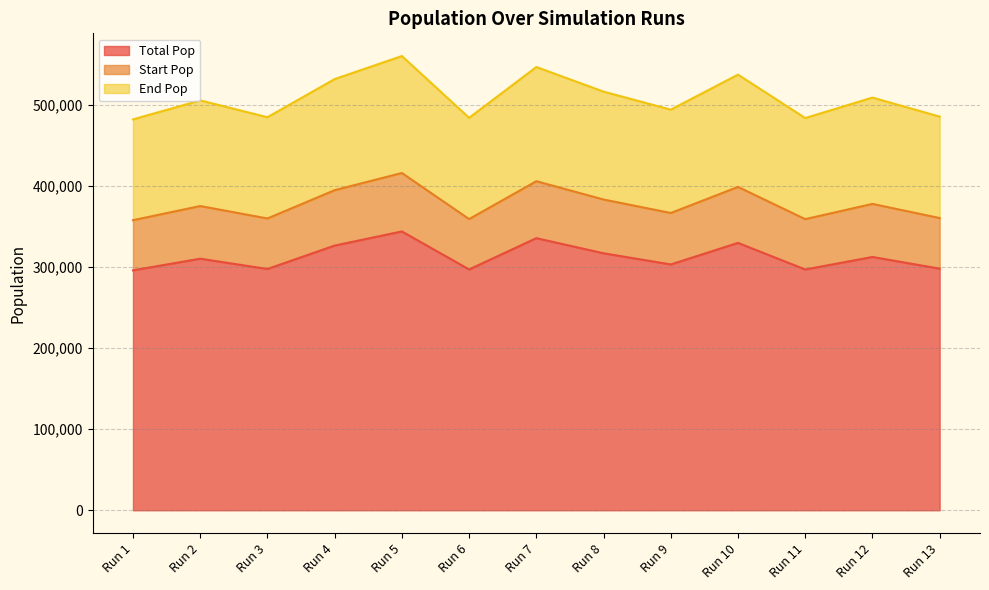

What is the smallest value displayed?

296227